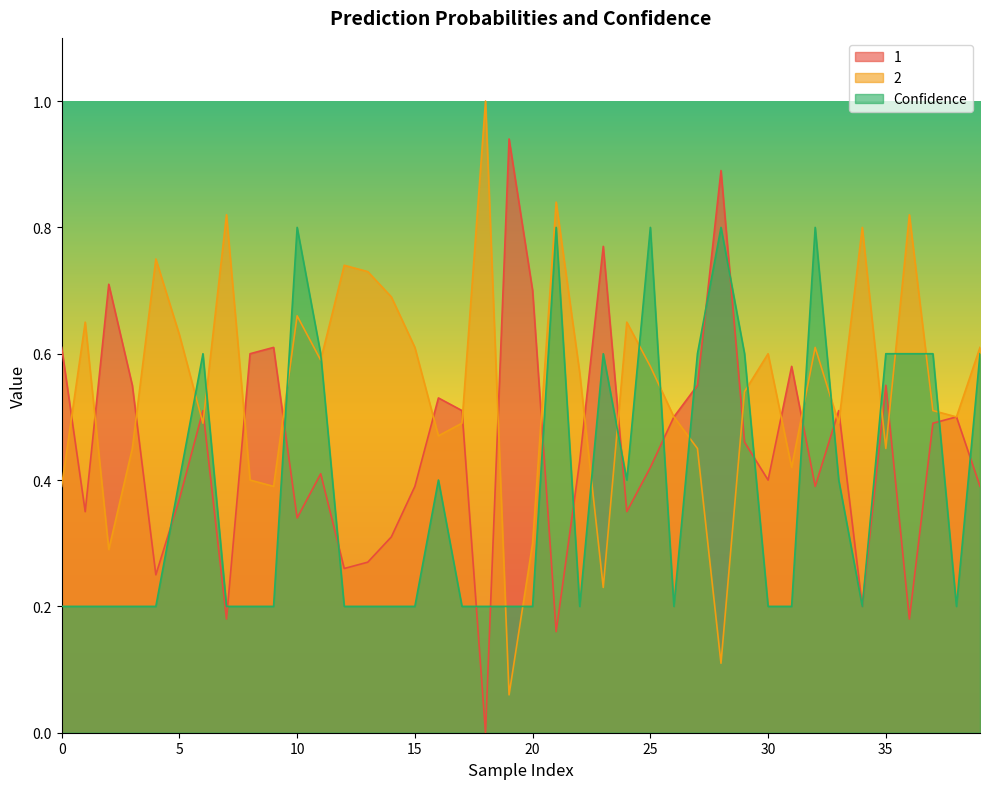

What is the approximate value of Confidence at 15?

0.2